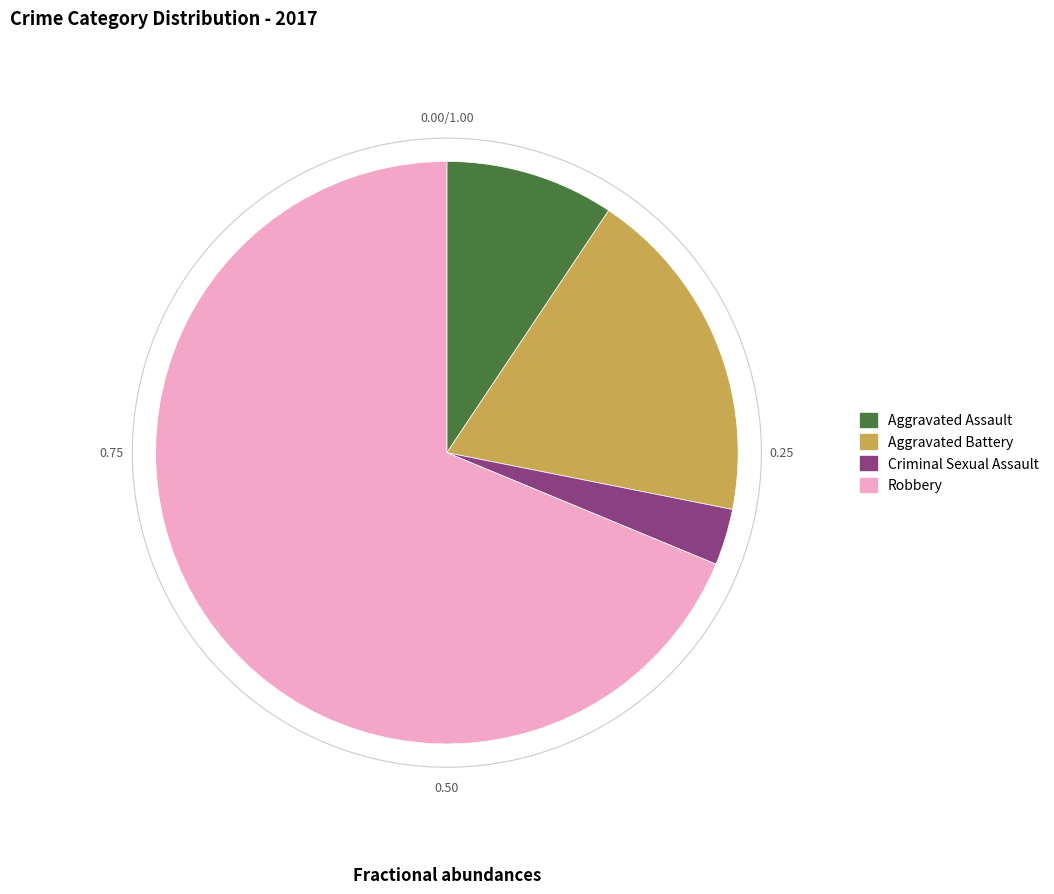

What portion of the pie excludes Criminal Sexual Assault?

96.9%